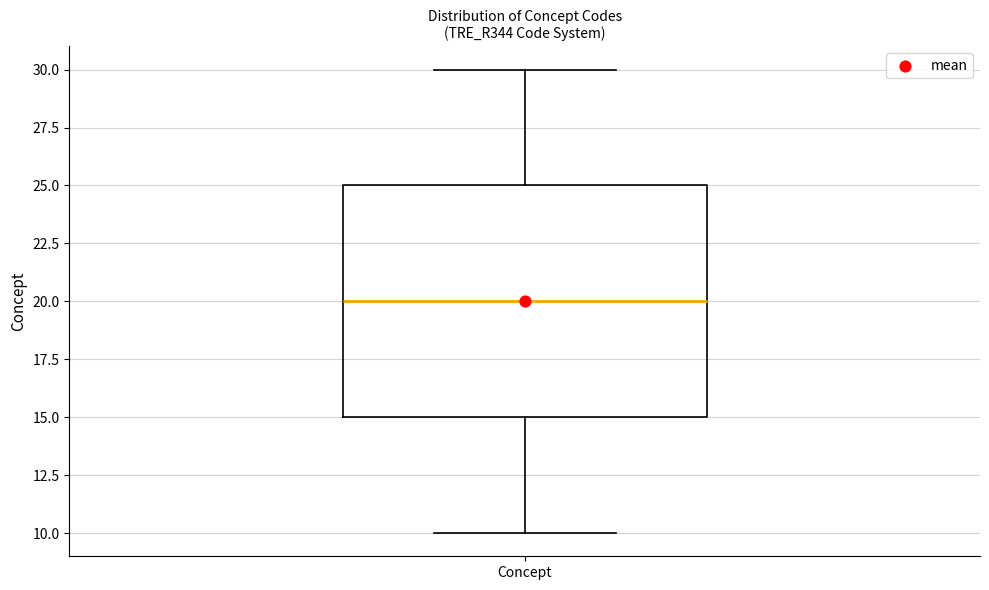

Transcribe this box plot: give where the median line is, the range the box spans, and where the two whiskers end, as read against the y-axis. The values are not printed on the chart, so give them approximately, as read against the axis.

median 20, box 15 to 25, whiskers 10 to 30